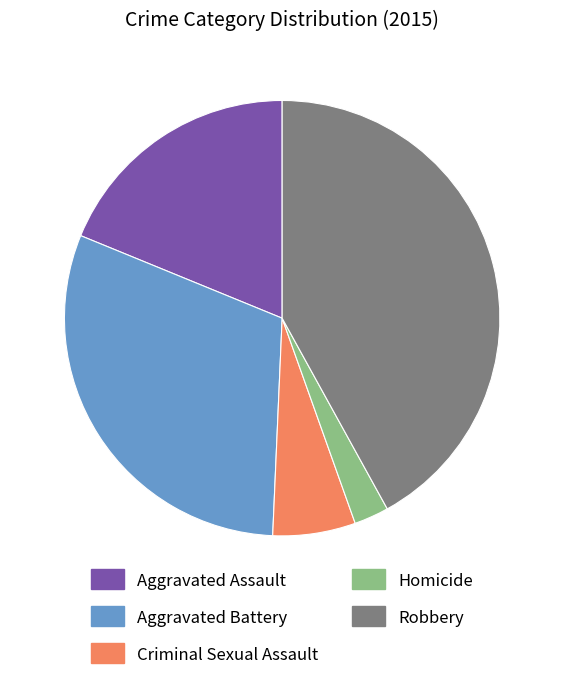

Does Aggravated Assault account for over 50% of the chart?

No